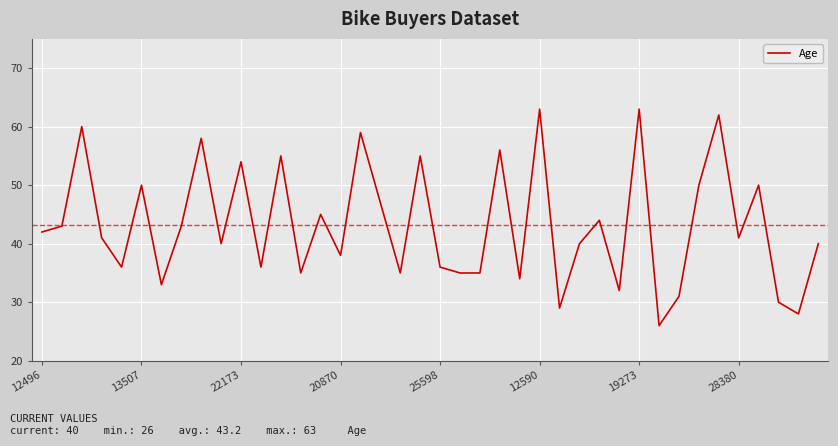

What is the minimum value shown in the chart?

26